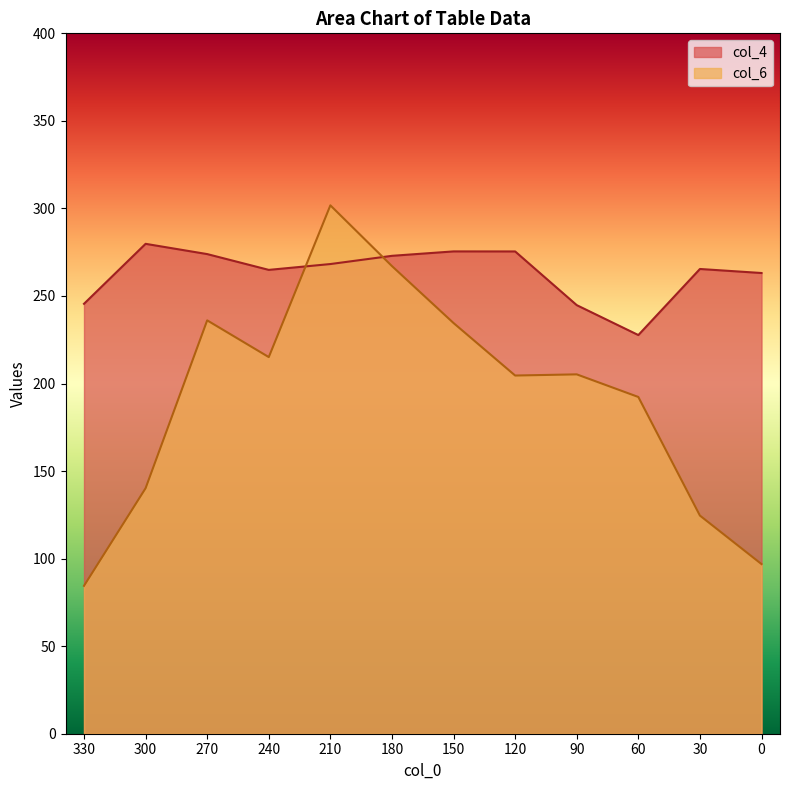

The value of col_4 at 270 is 73.4. True or false?

False